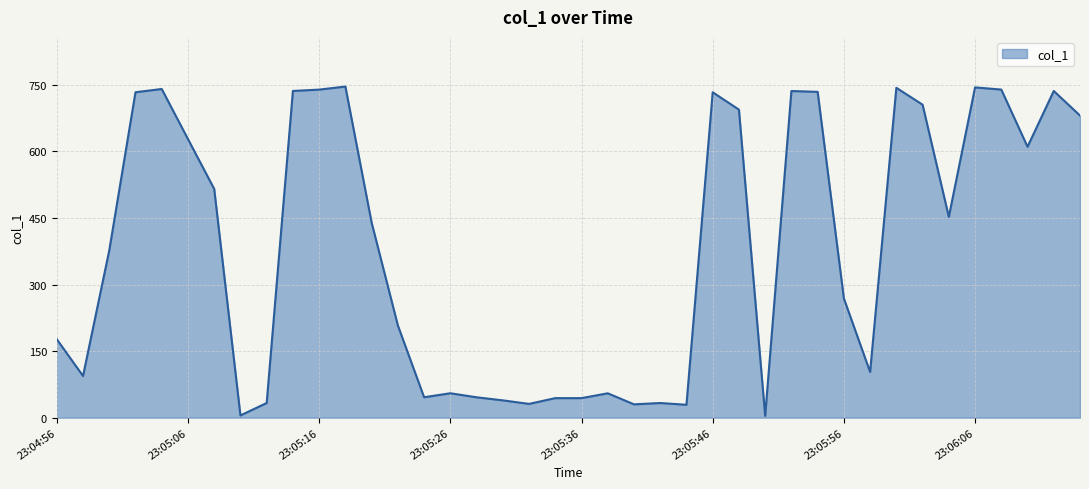

What is the difference between the maximum and minimum values?

742.3